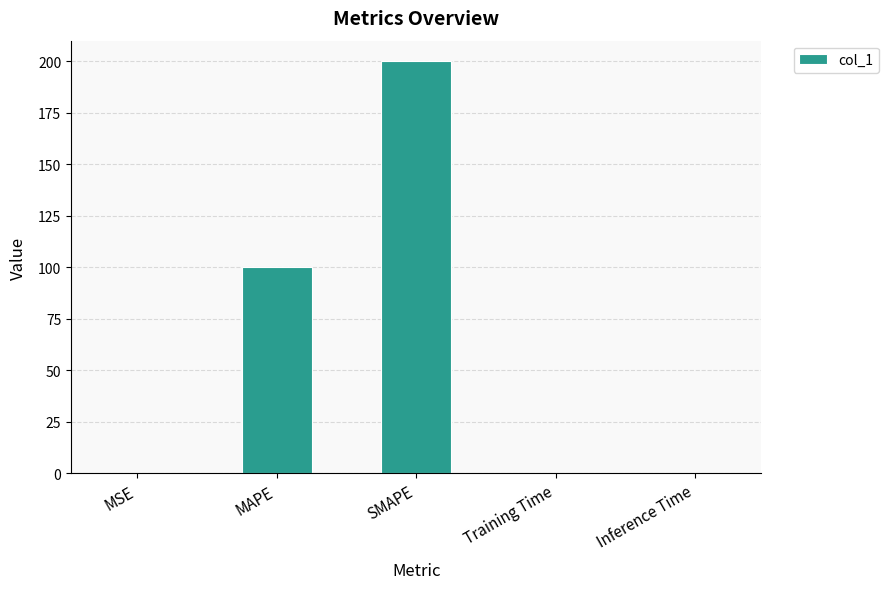

What is the greatest value displayed?

200.0